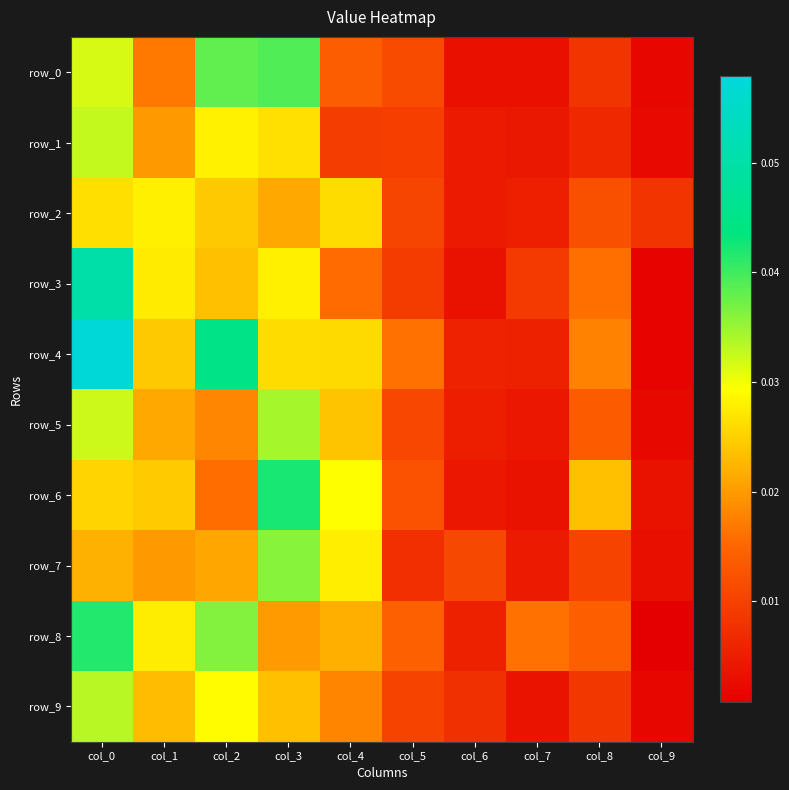

Reading left to right, what are all the values shown in this chart?

row_0: col_0=0.0	col_1=0.0	col_2=0.0	col_3=0.0	col_4=0.0	col_5=0.0	col_6=0.0	col_7=0.0	col_8=0.0	col_9=0.0
row_1: col_0=0.0	col_1=0.0	col_2=0.0	col_3=0.0	col_4=0.0	col_5=0.0	col_6=0.0	col_7=0.0	col_8=0.0	col_9=0.0
row_2: col_0=0.0	col_1=0.0	col_2=0.0	col_3=0.0	col_4=0.0	col_5=0.0	col_6=0.0	col_7=0.0	col_8=0.0	col_9=0.0
row_3: col_0=0.0	col_1=0.0	col_2=0.0	col_3=0.0	col_4=0.0	col_5=0.0	col_6=0.0	col_7=0.0	col_8=0.0	col_9=0.0
row_4: col_0=0.1	col_1=0.0	col_2=0.0	col_3=0.0	col_4=0.0	col_5=0.0	col_6=0.0	col_7=0.0	col_8=0.0	col_9=0.0
row_5: col_0=0.0	col_1=0.0	col_2=0.0	col_3=0.0	col_4=0.0	col_5=0.0	col_6=0.0	col_7=0.0	col_8=0.0	col_9=0.0
row_6: col_0=0.0	col_1=0.0	col_2=0.0	col_3=0.0	col_4=0.0	col_5=0.0	col_6=0.0	col_7=0.0	col_8=0.0	col_9=0.0
row_7: col_0=0.0	col_1=0.0	col_2=0.0	col_3=0.0	col_4=0.0	col_5=0.0	col_6=0.0	col_7=0.0	col_8=0.0	col_9=0.0
row_8: col_0=0.0	col_1=0.0	col_2=0.0	col_3=0.0	col_4=0.0	col_5=0.0	col_6=0.0	col_7=0.0	col_8=0.0	col_9=0.0
row_9: col_0=0.0	col_1=0.0	col_2=0.0	col_3=0.0	col_4=0.0	col_5=0.0	col_6=0.0	col_7=0.0	col_8=0.0	col_9=0.0